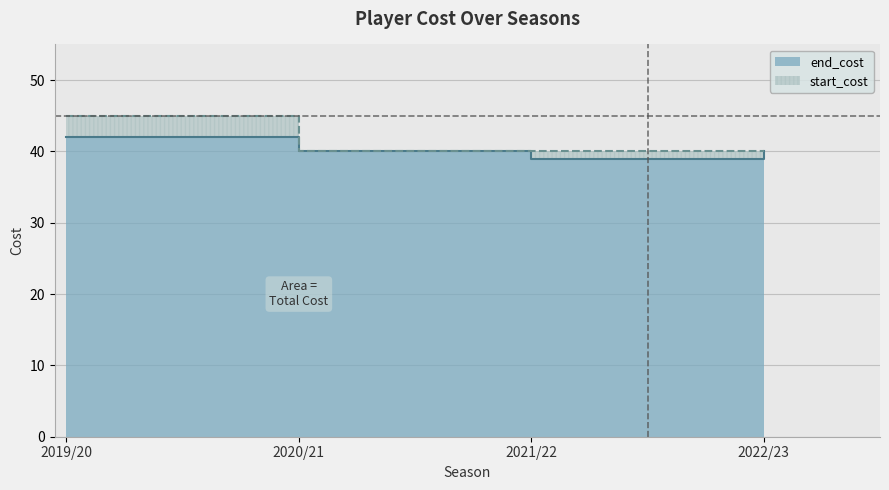

The value of start_cost at 2021/22 is 56. True or false?

False